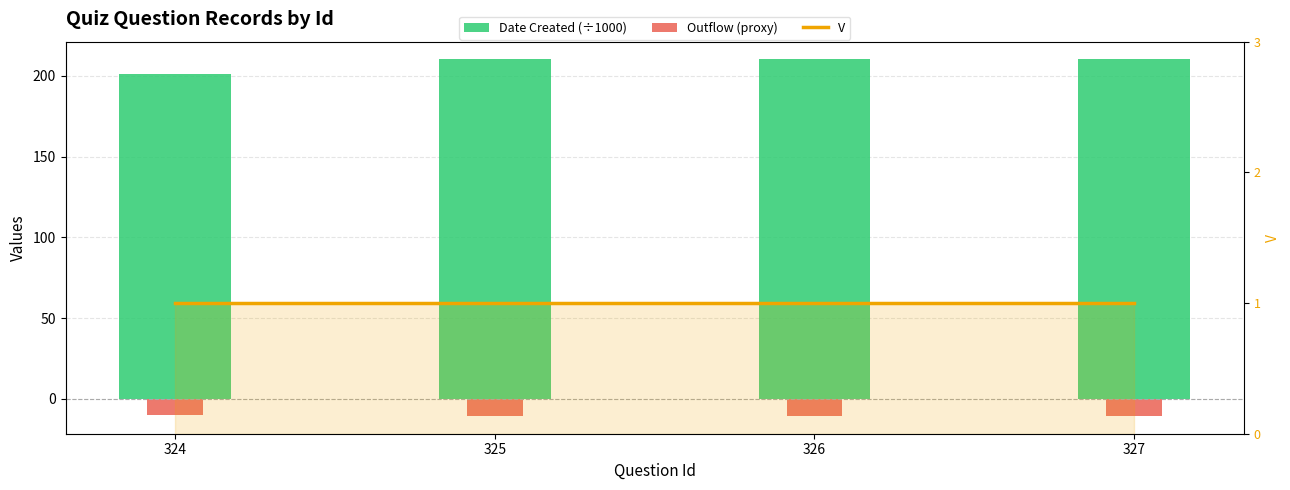

What is the spread (max minus min) of values at 325?

220.6